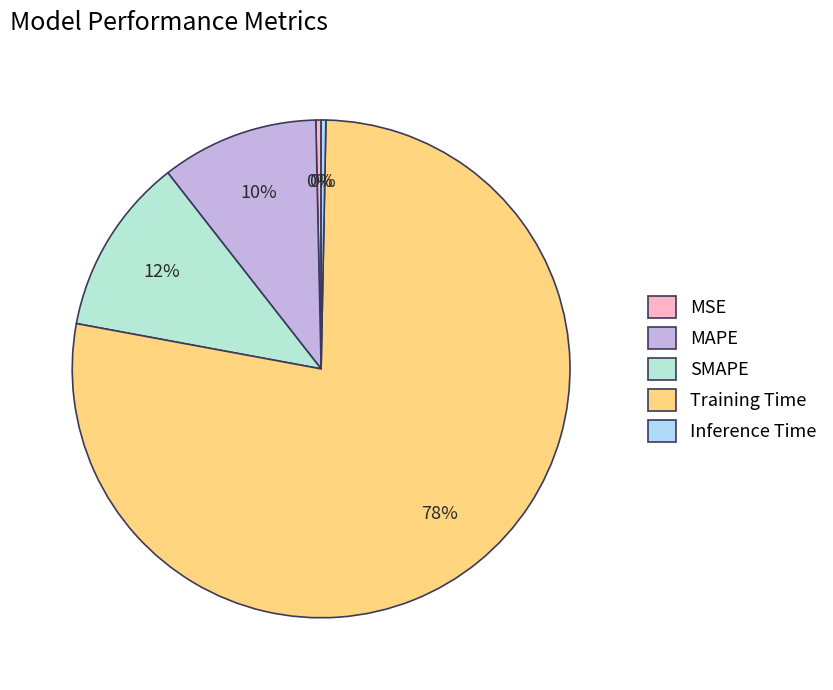

Does any single category account for the majority?

Yes